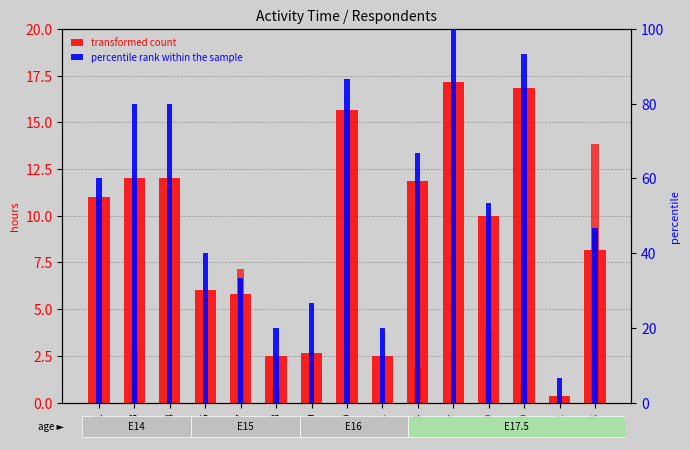

Count the number of categories in the chart.

15